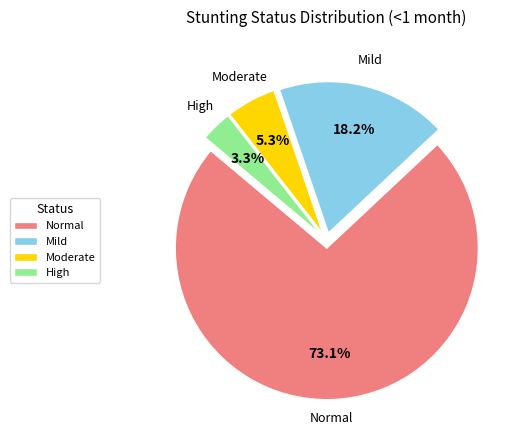

What is the smallest slice in the pie chart?

High